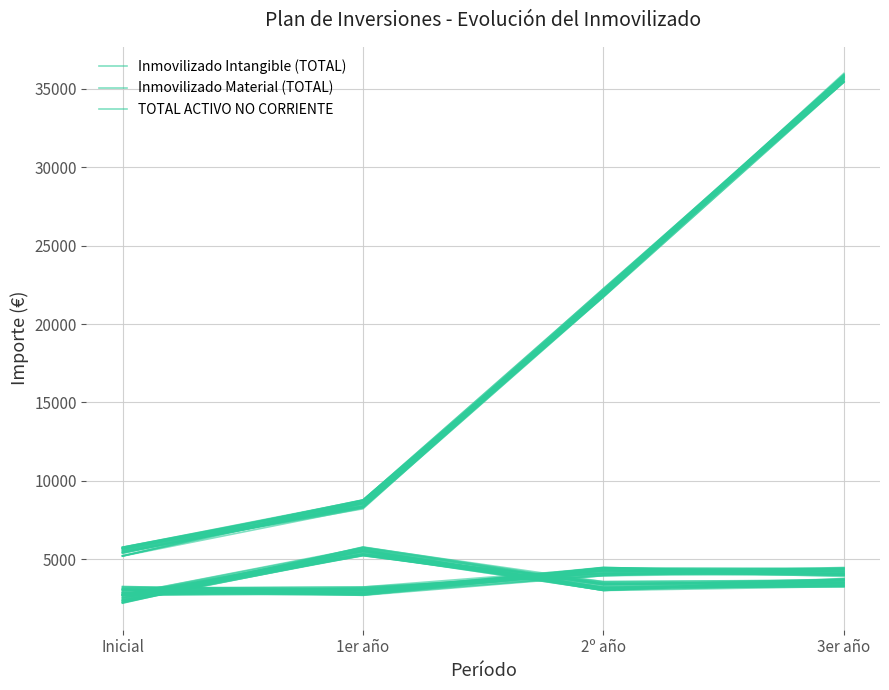

Reading right to left, list all the values displayed in this chart.

Inmovilizado Intangible (TOTAL): 3er año=3559.2	2º año=3439.2	1er año=5770.4	Inicial=2424.7
Inmovilizado Material (TOTAL): 3er año=3966.0	2º año=4090.8	1er año=3237.7	Inicial=3184.5
TOTAL ACTIVO NO CORRIENTE: 3er año=35622.1	2º año=22248.9	1er año=8772.4	Inicial=5764.3